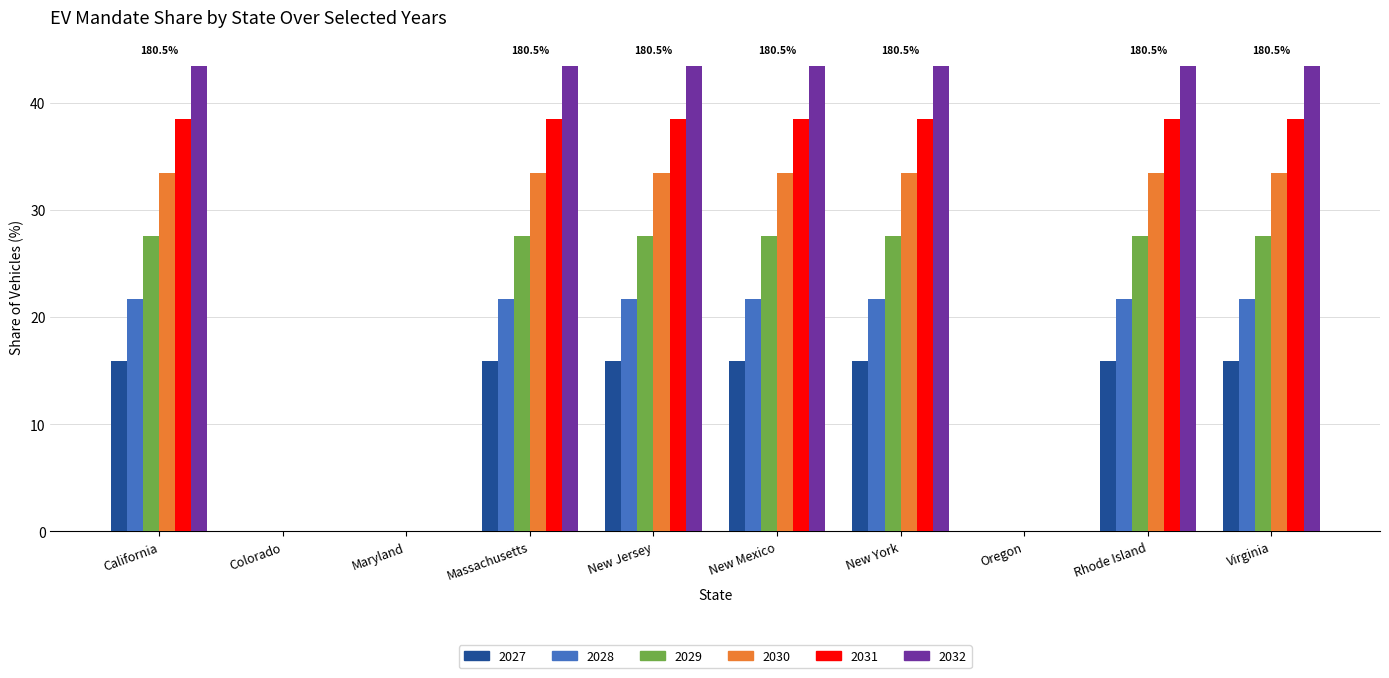

What is the maximum value shown in the chart?

43.4